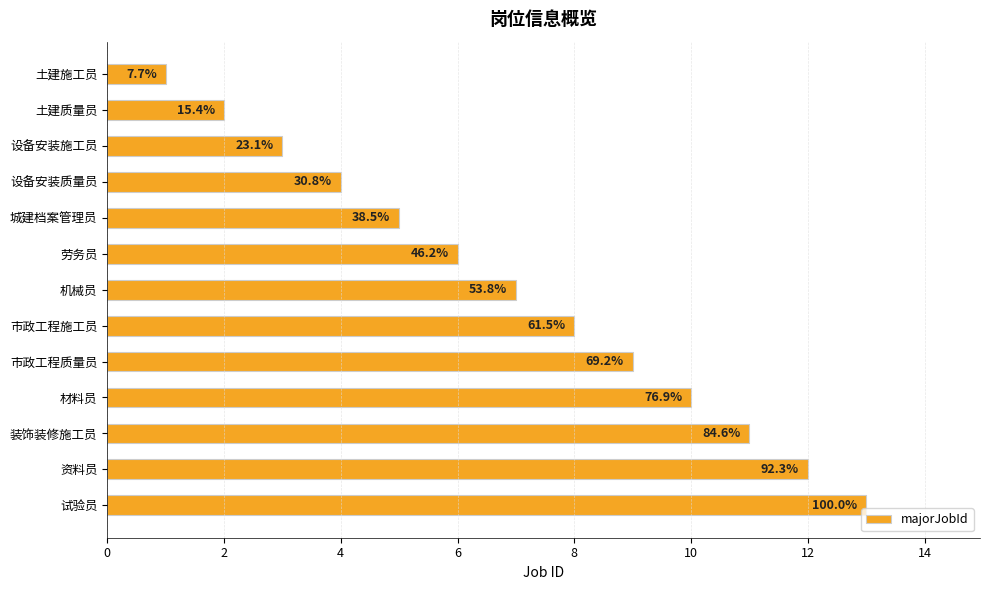

What is the average value?

7